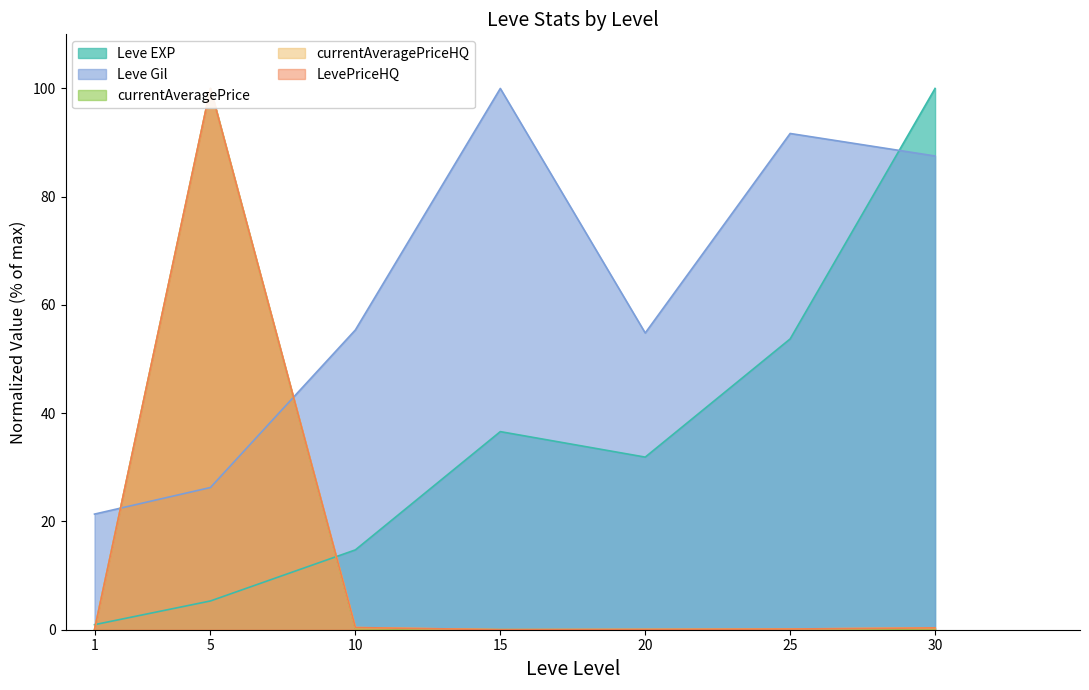

List the labels in order of Leve EXP value, smallest first.

1, 5, 10, 20, 15, 25, 30